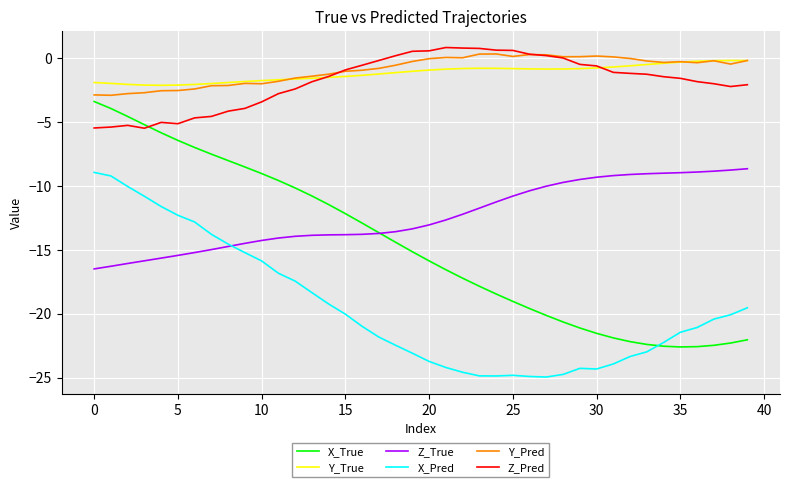

What is the highest value of the X_Pred series?

-9.0